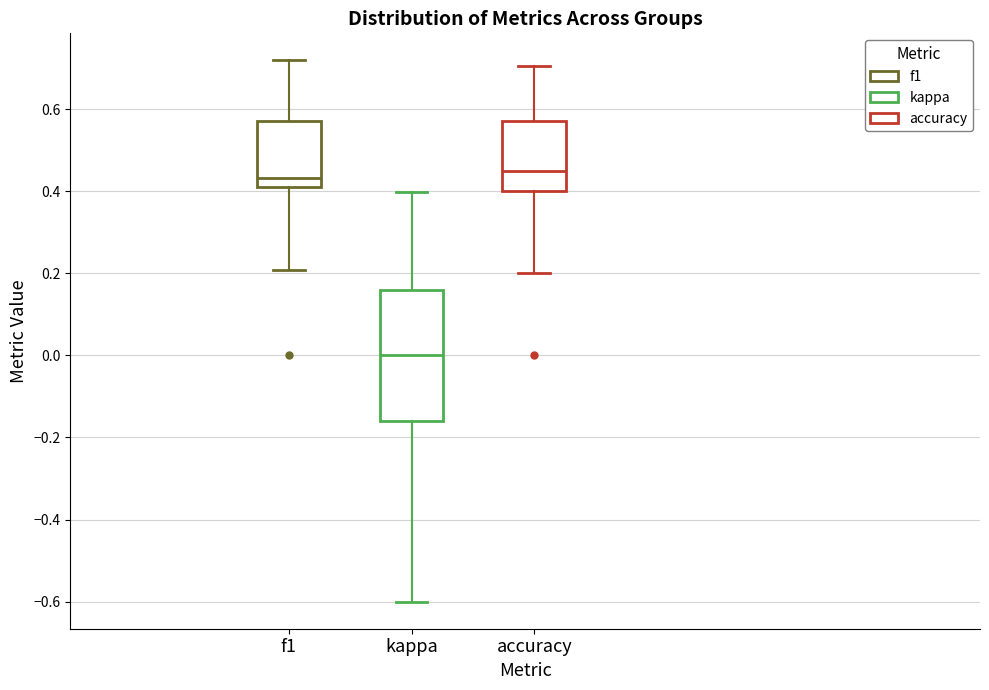

Comparing the boxes themselves (not the whiskers), which one is the tallest?

kappa